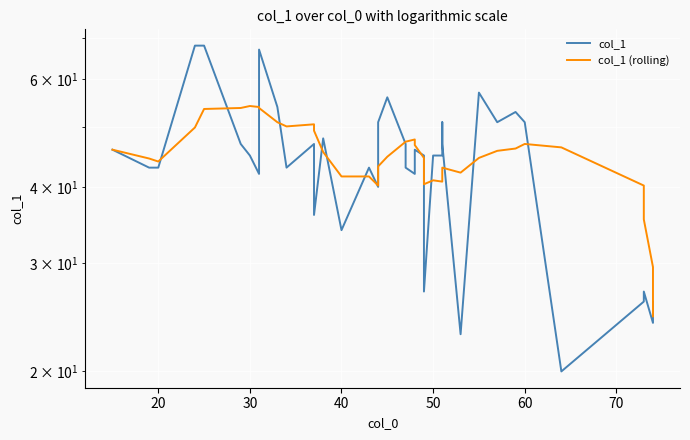

How many series are shown in this chart?

2